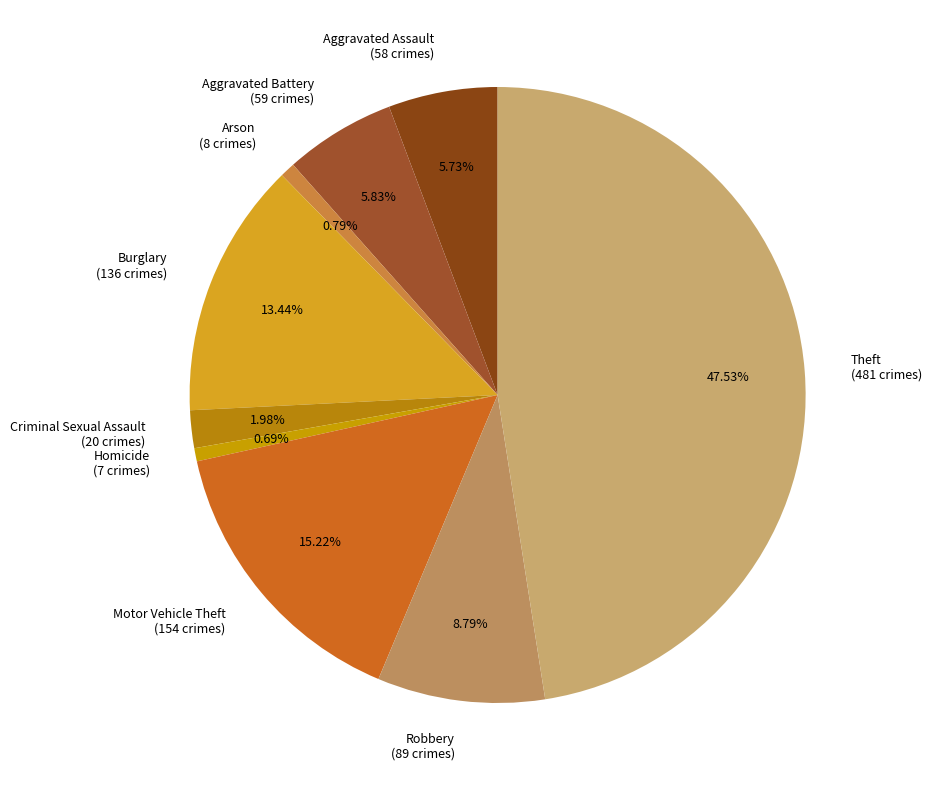

How much of the chart is everything except Aggravated Battery?

94.2%